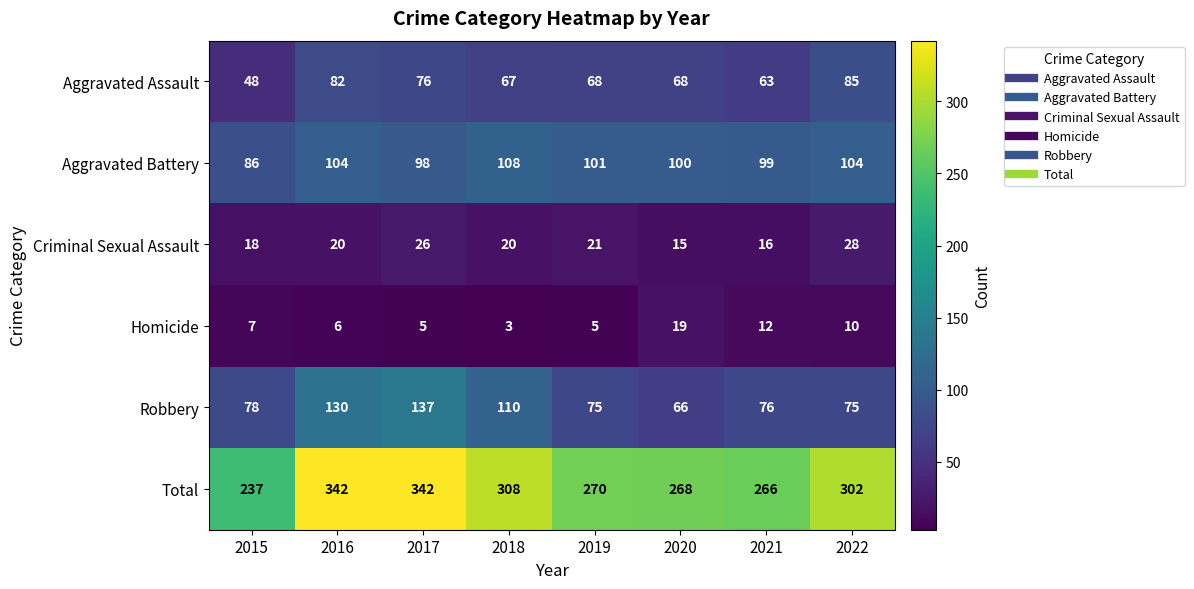

At how many categories does at least one series exceed 220?

8